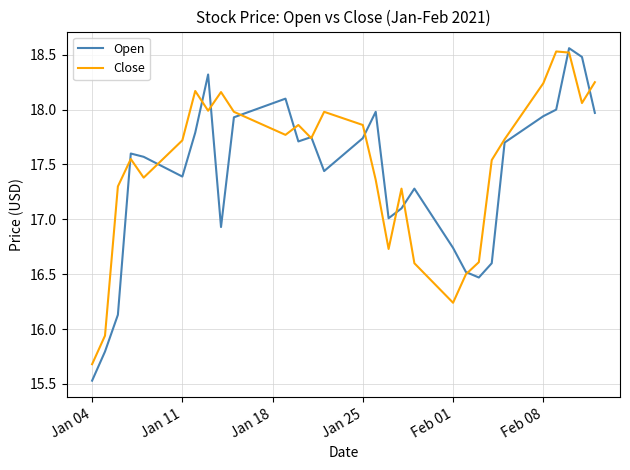

What are all the series names shown in the legend?

Open, Close